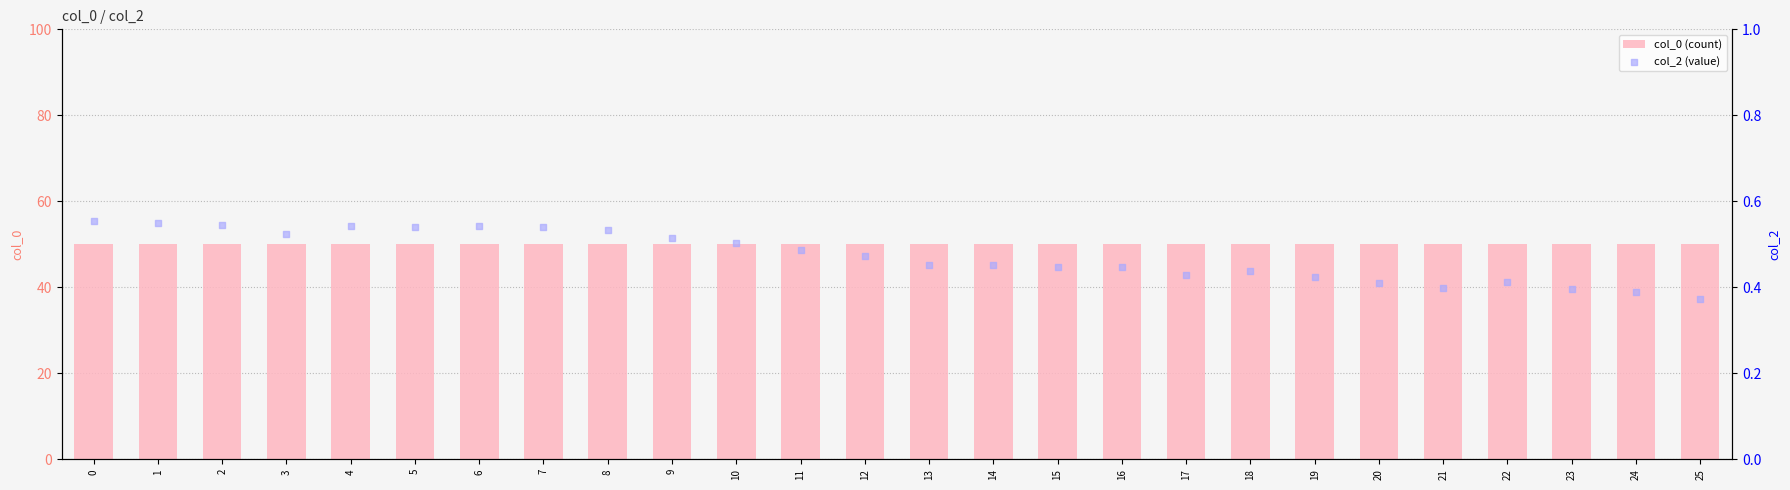

Which series has the largest total across all categories?

col_0 (count)